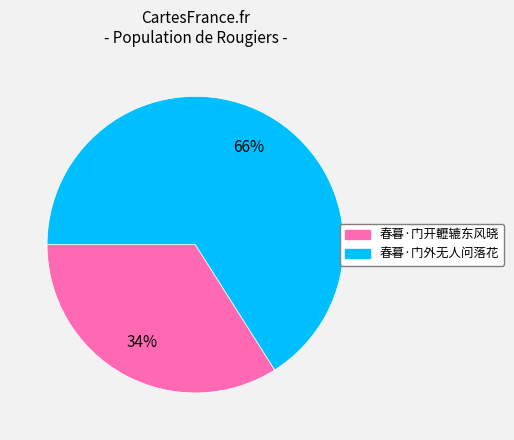

Which category has the biggest portion of the pie?

春暮·门外无人问落花